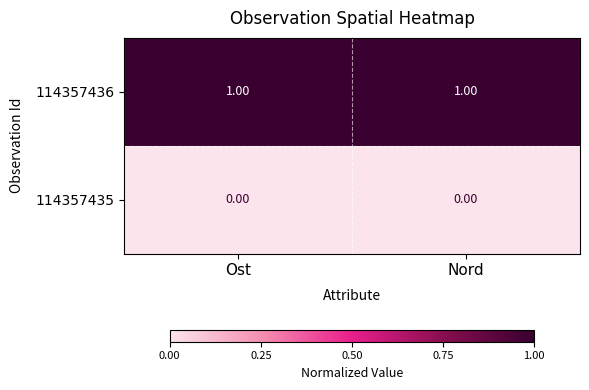

What is the spread (max minus min) of values at Ost?

1